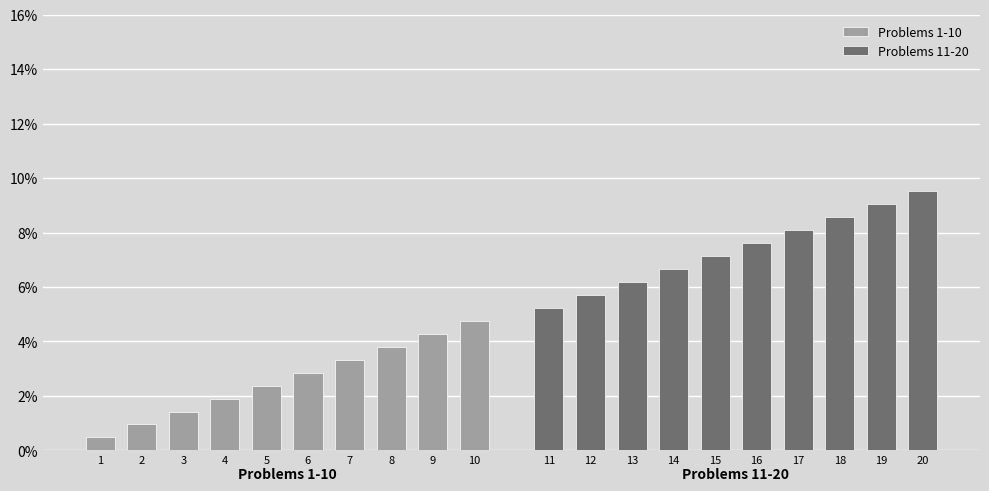

Rank the series by their average value, from lowest to highest.

Problems 1-10, Problems 11-20